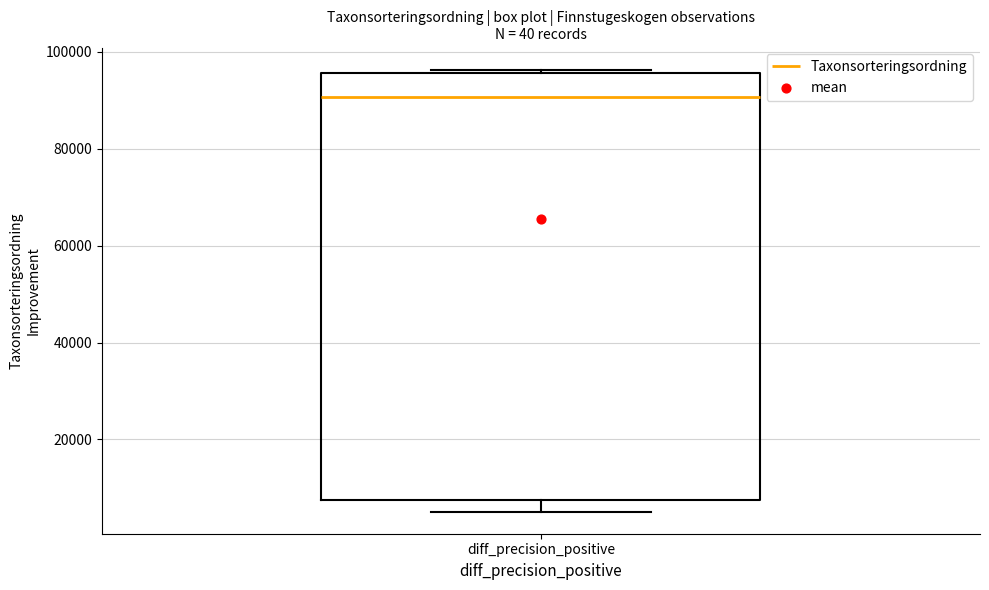

Read this box plot against the y-axis: the position of the median line, the range covered by the box, and the ends of both whiskers. The values are not printed on the chart, so give them approximately, as read against the axis.

median 90000, box 8000 to 96000, whiskers 6000 to 96000 (just above the box's upper edge)